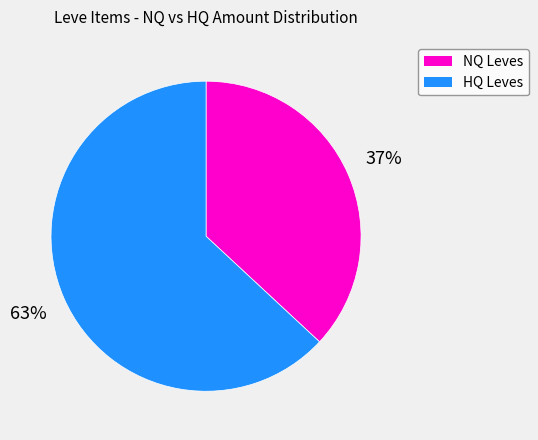

Does any single category account for the majority?

Yes